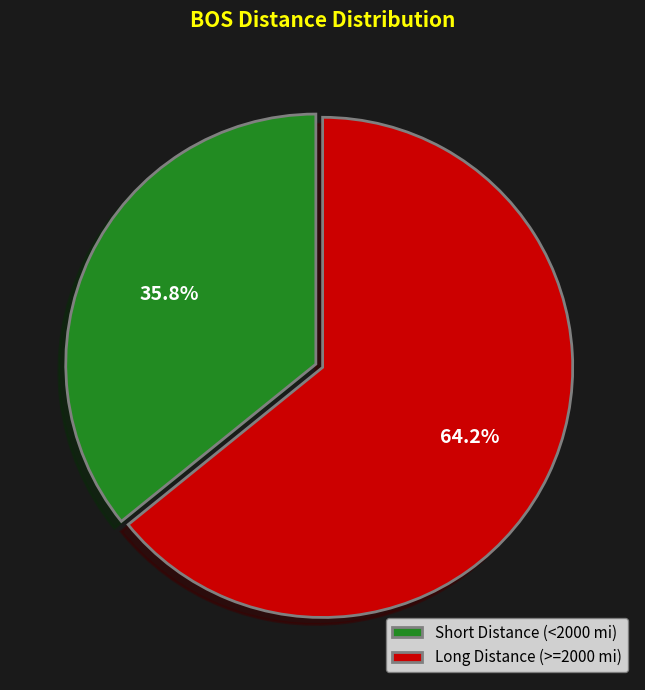

Rank the categories by value from highest to lowest.

Long Distance (>=2000 mi), Short Distance (<2000 mi)